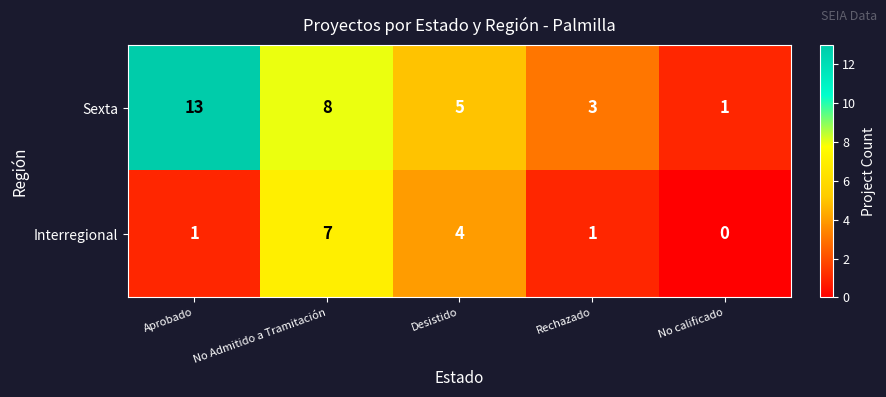

Which series has the largest total across all categories?

Sexta